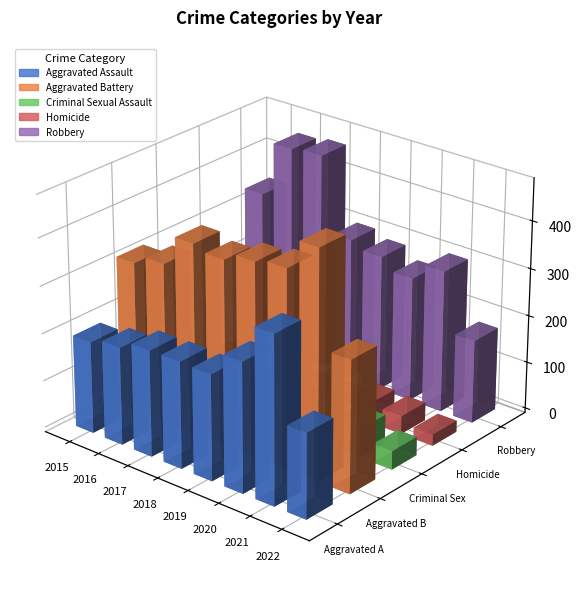

What is the minimum value shown in the chart?

15